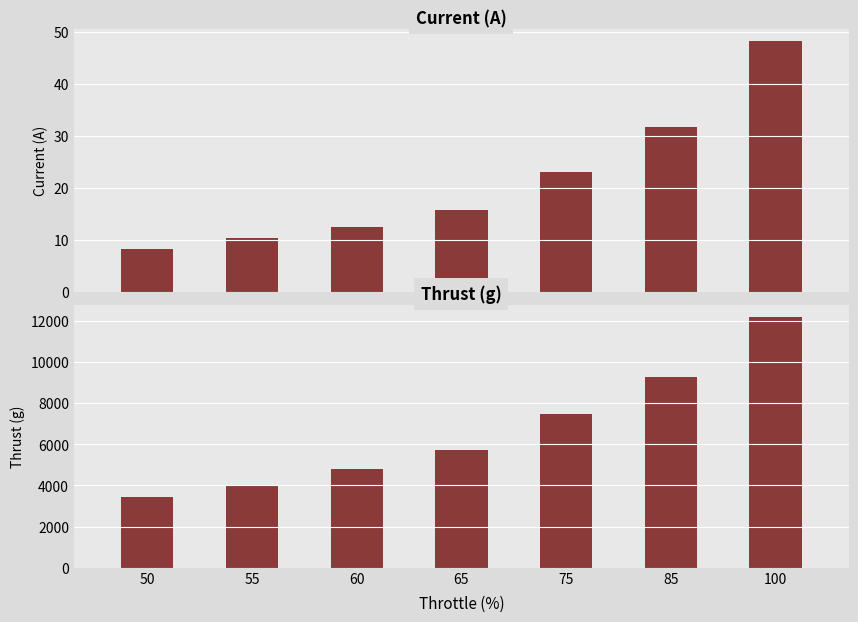

The value of Thrust (g) at 75 is 1750.0. True or false?

False